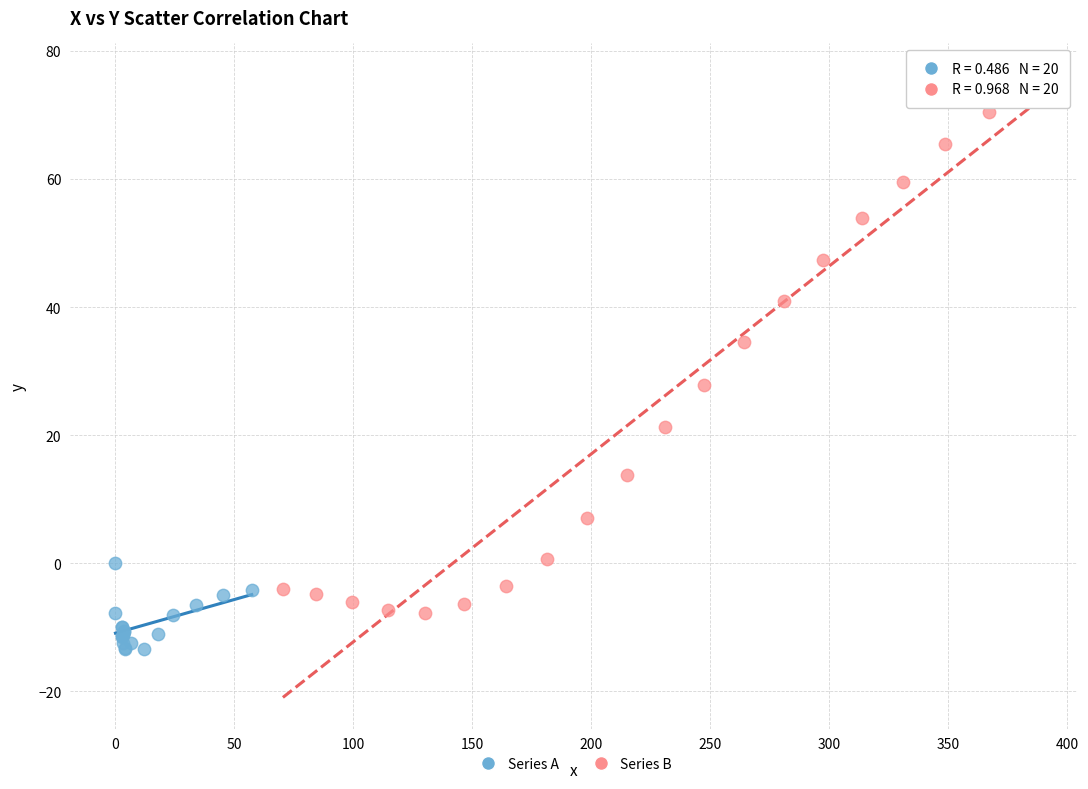

Which series has the widest spread of Y values?

Series B